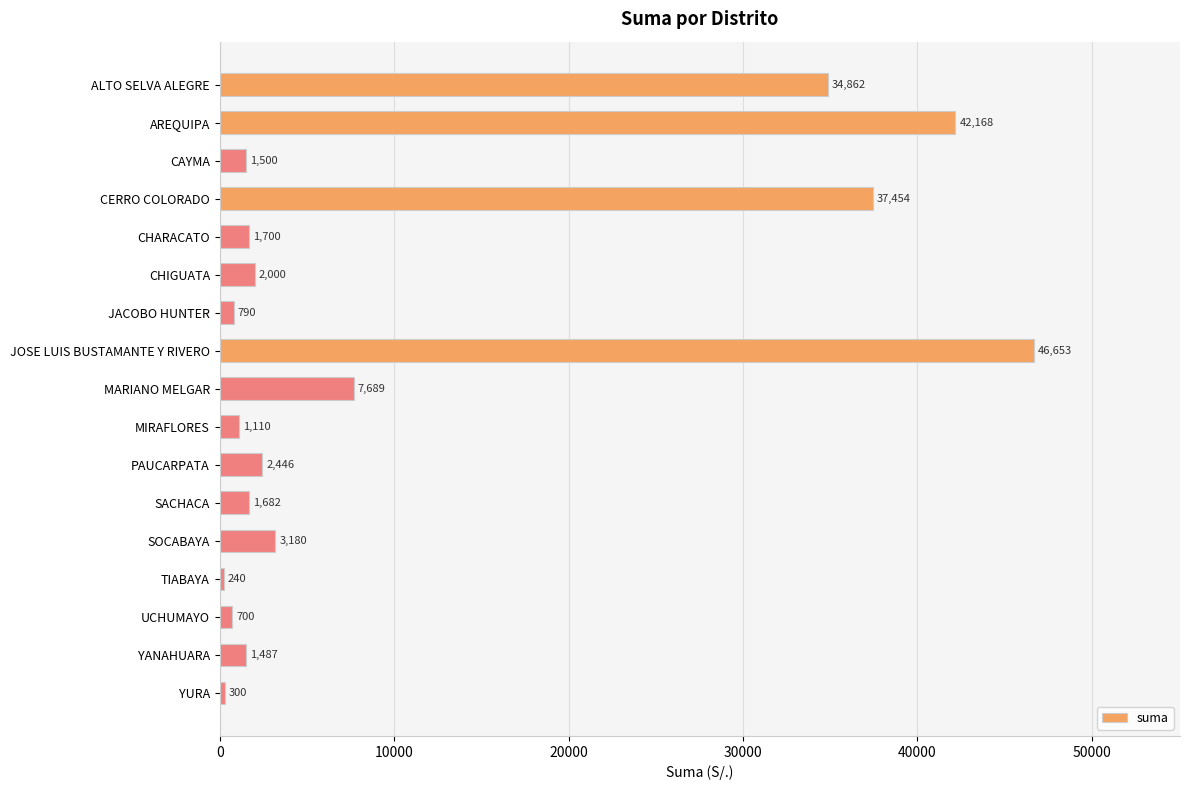

What is the label of the 13th bar from the top?

SOCABAYA